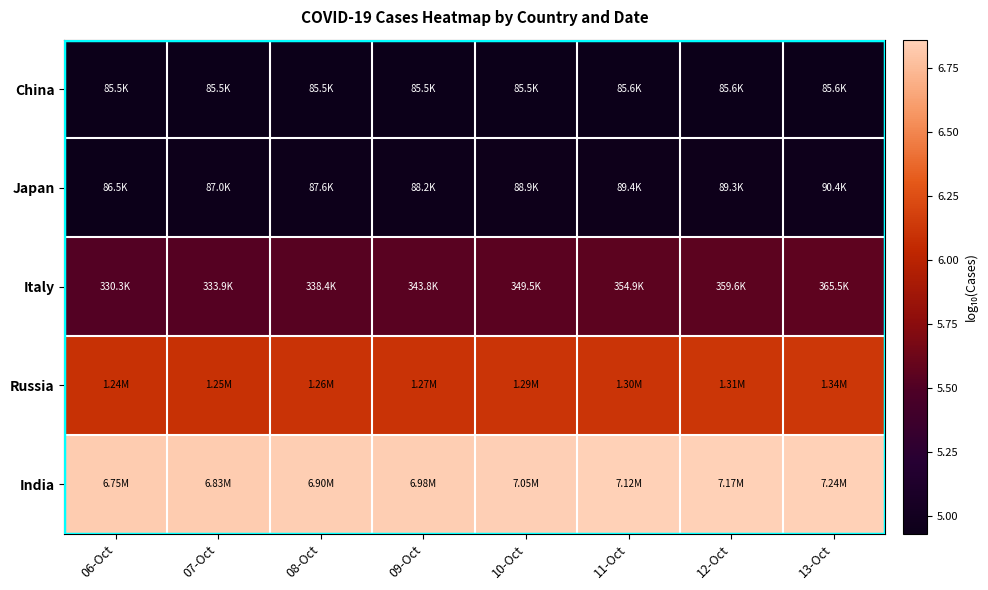

What is the total value across all series at 10-Oct?

28.4